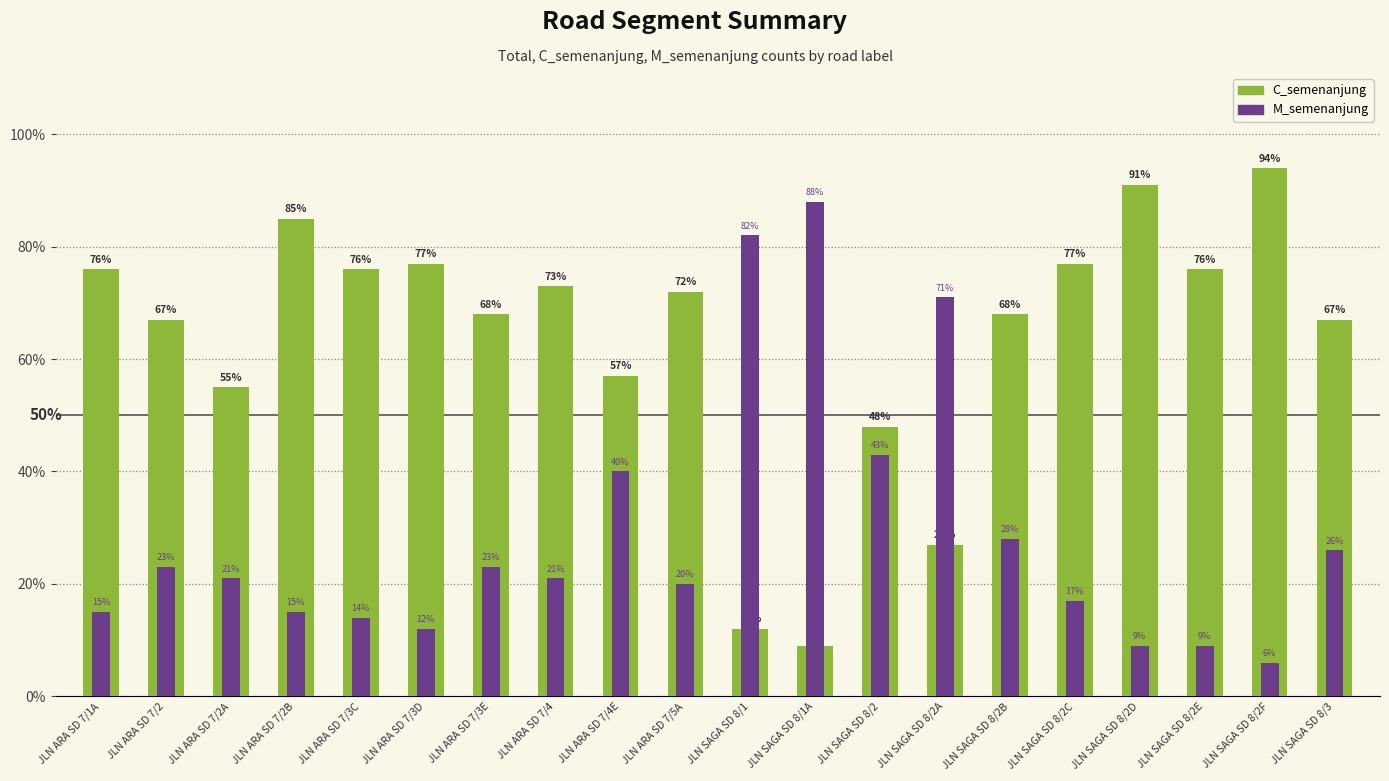

Which has a higher value, JLN ARA SD 7/4 or JLN ARA SD 7/3C?

JLN ARA SD 7/3C